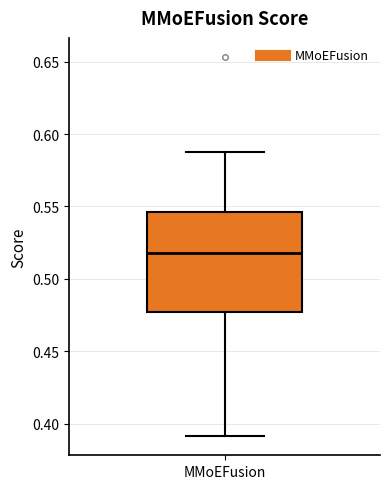

Transcribe this box plot: give where the median line is, the range the box spans, and where the two whiskers end, as read against the y-axis. The values are not printed on the chart, so give them approximately, as read against the axis.

median 0.520, box 0.475 to 0.545, whiskers 0.390 to 0.585